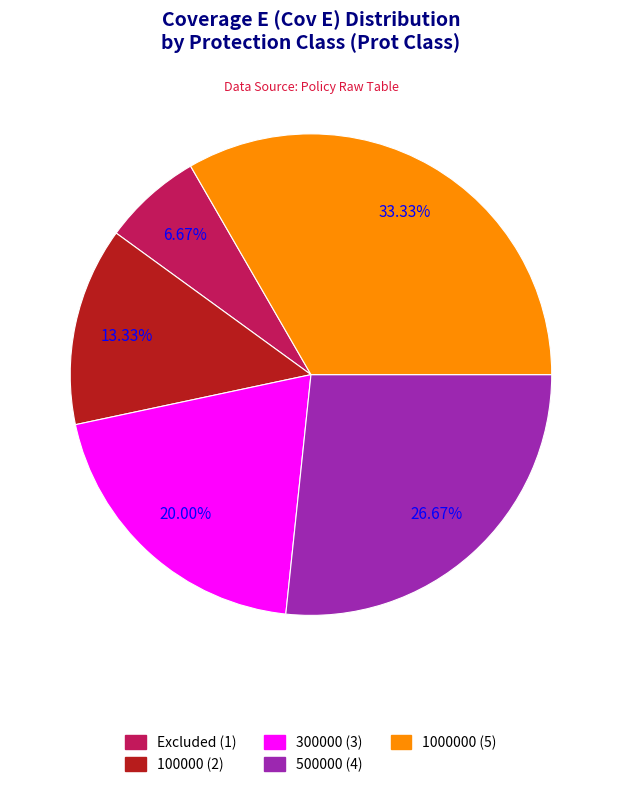

Does any single category account for the majority?

No